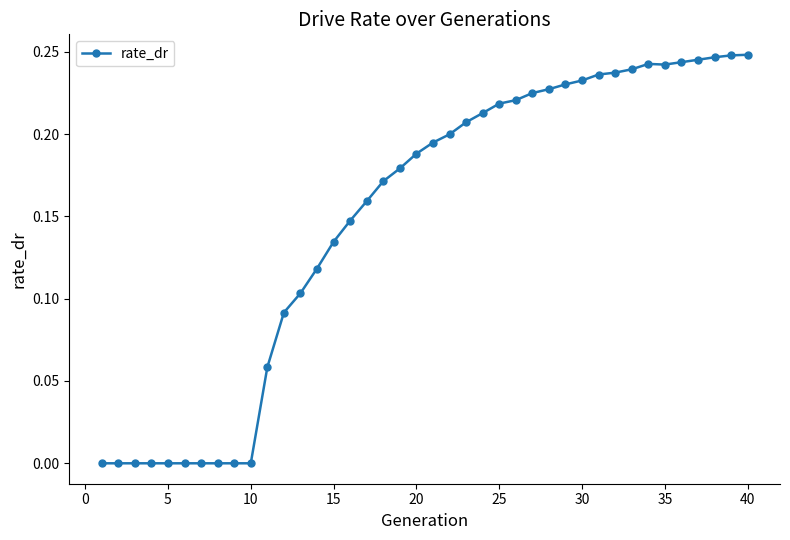

What is the sum of all values?

5.9